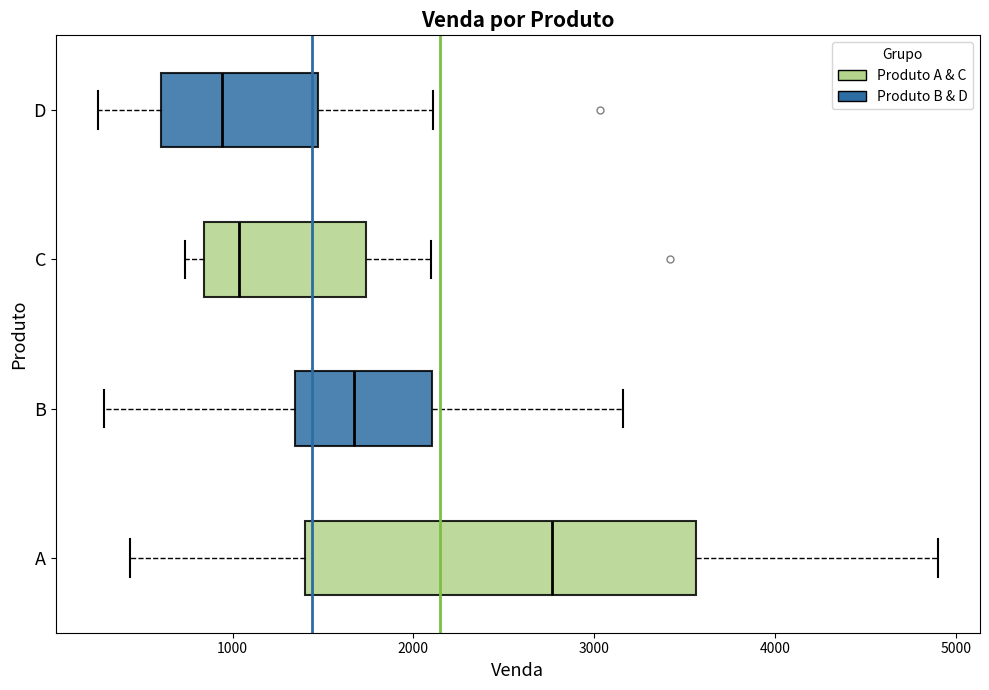

Which box is the widest, from its left edge to its right edge?

A